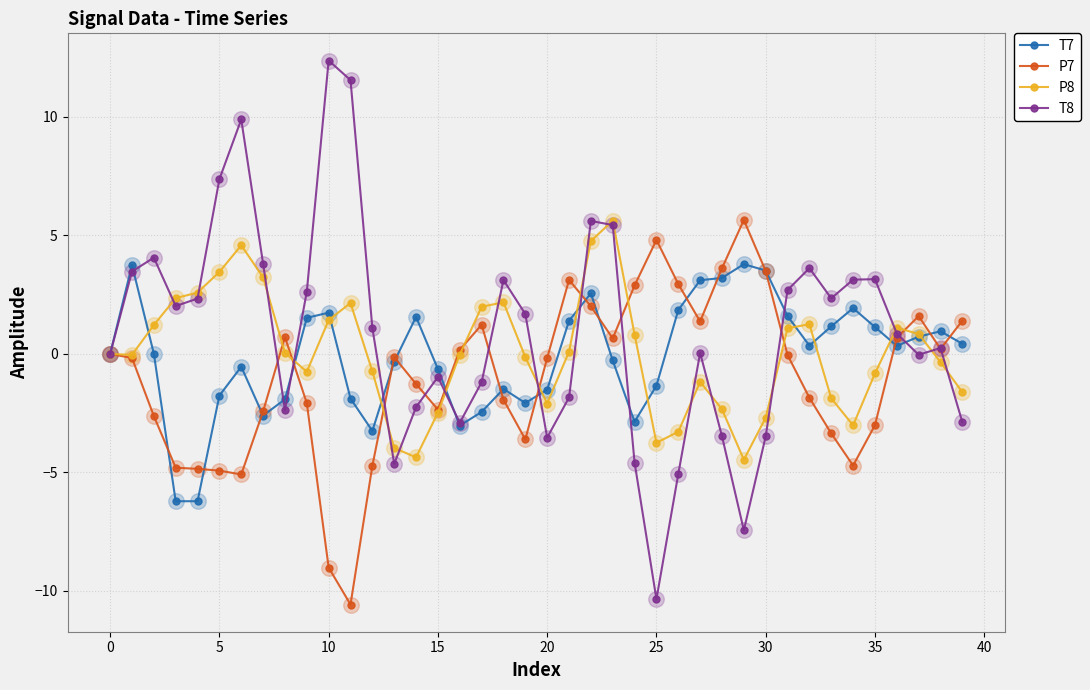

At how many categories does at least one series exceed -2?

40